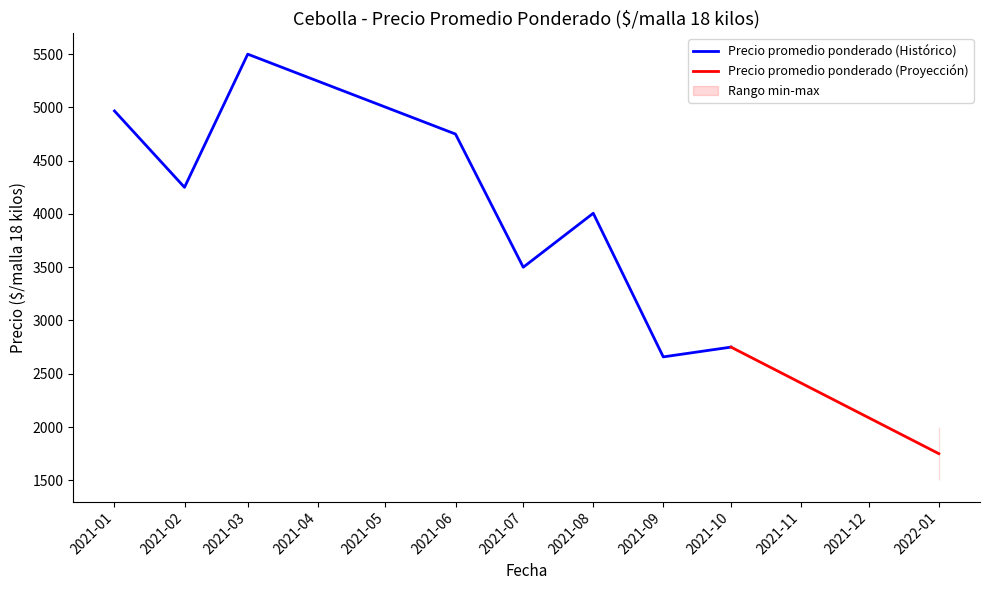

The value of Precio promedio ponderado (Histórico) at 2021-10 is 2750.0. True or false?

True